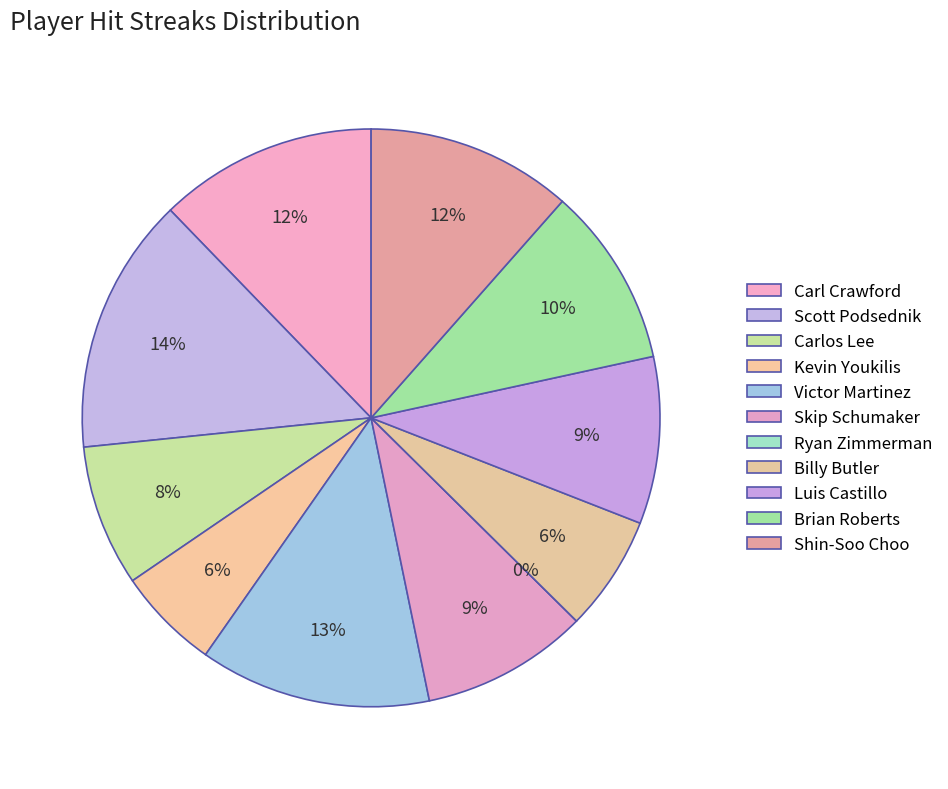

Which category has the smallest portion of the pie?

Ryan Zimmerman